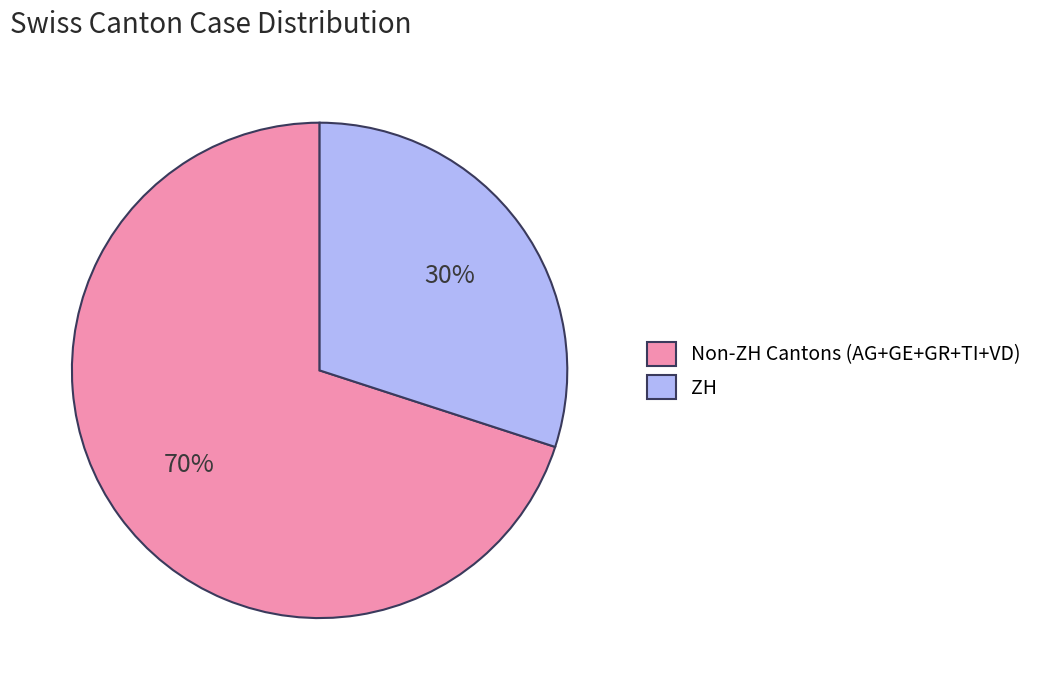

What is the largest slice in the pie chart?

Non-ZH Cantons (AG+GE+GR+TI+VD)